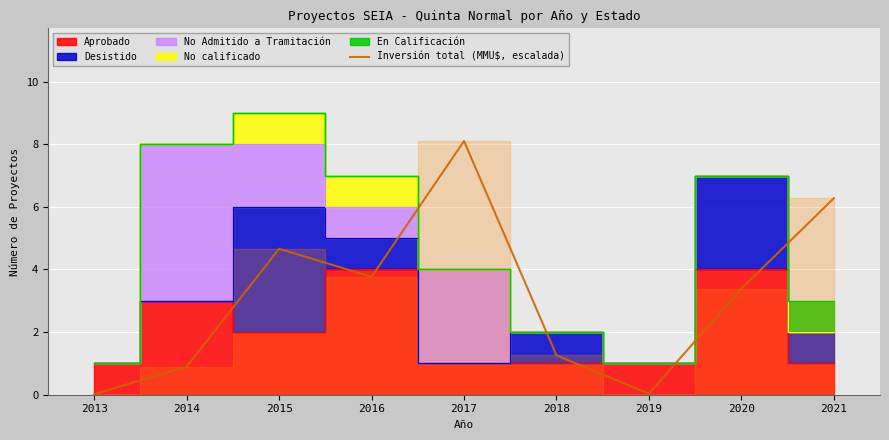

What is the difference between the maximum and second lowest values?

8.1